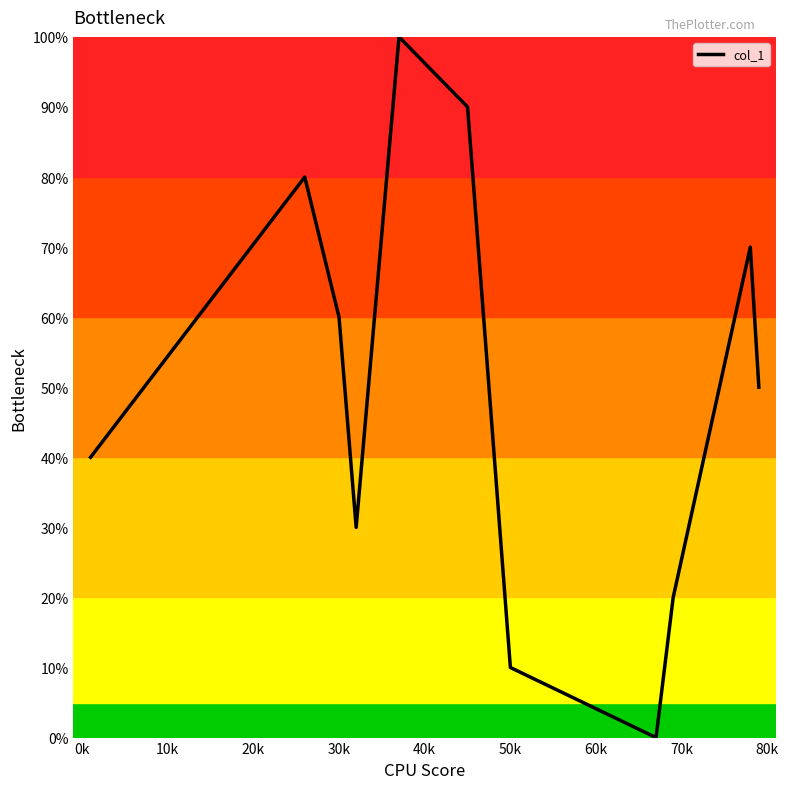

What is the maximum value shown in the chart?

100.0